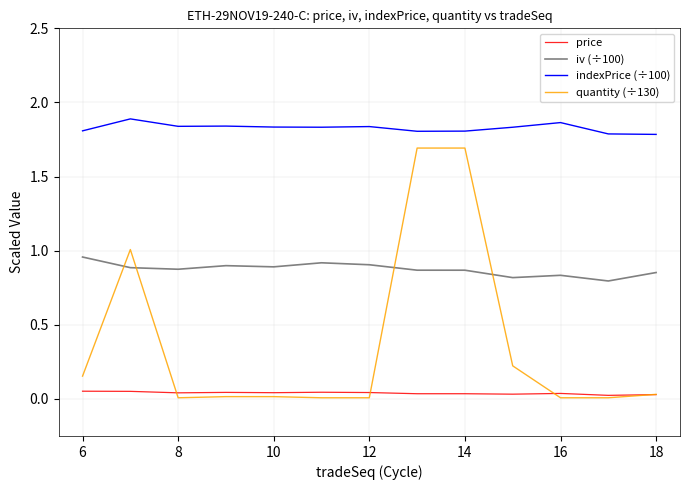

What is the difference between the second highest and minimum values in the quantity (÷130) series?

1.7